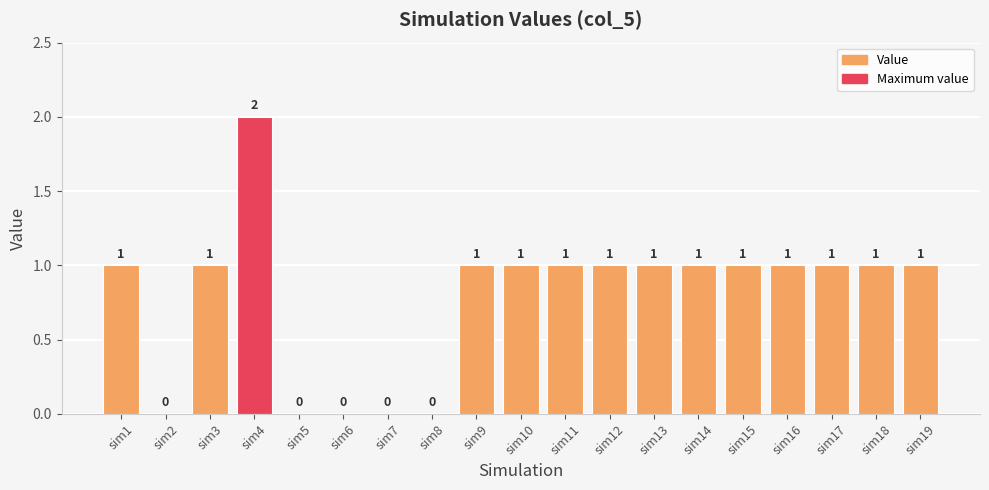

Which has a higher value, sim7 or sim17?

sim17